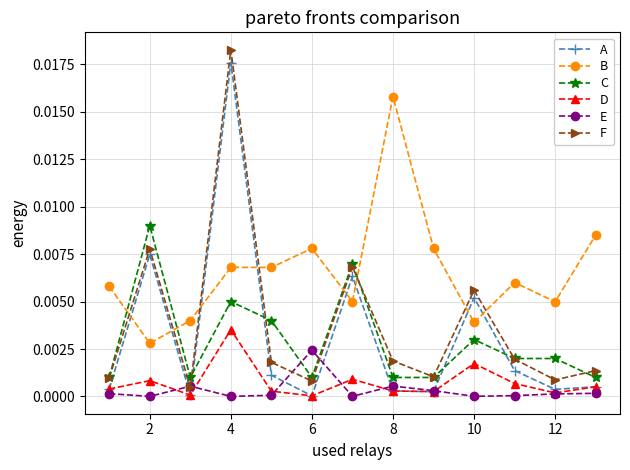

What is the sum of all B values?

0.1